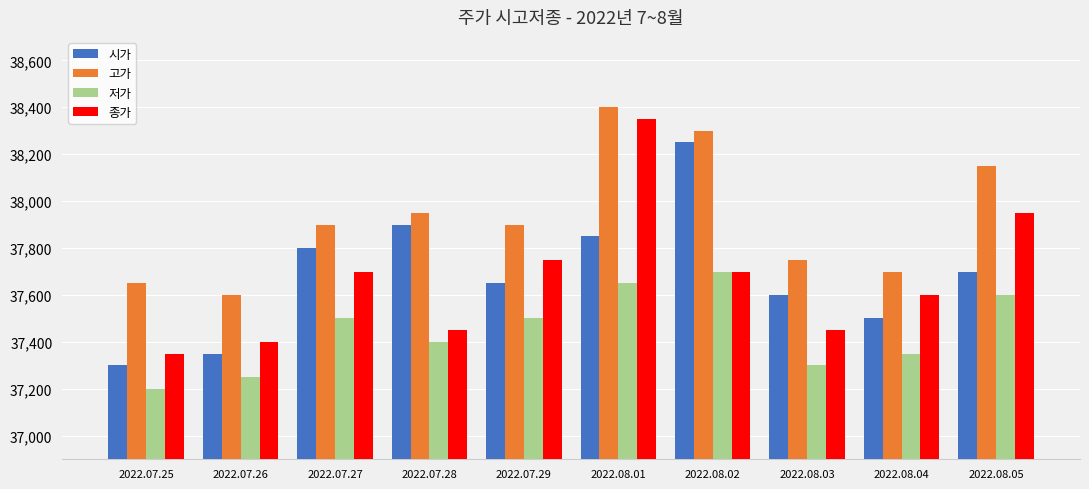

The value of 시가 at 2022.08.02 is 38250. True or false?

True